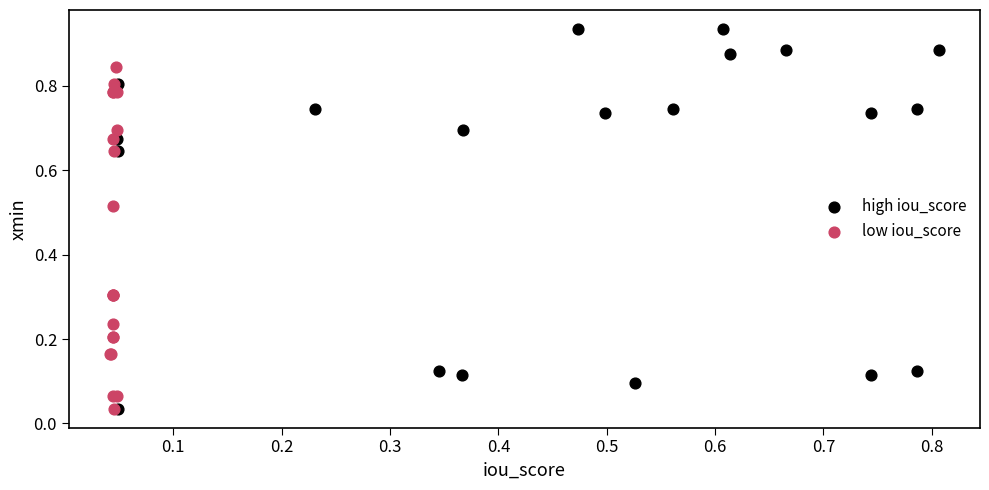

Which series reaches the maximum Y coordinate?

high iou_score